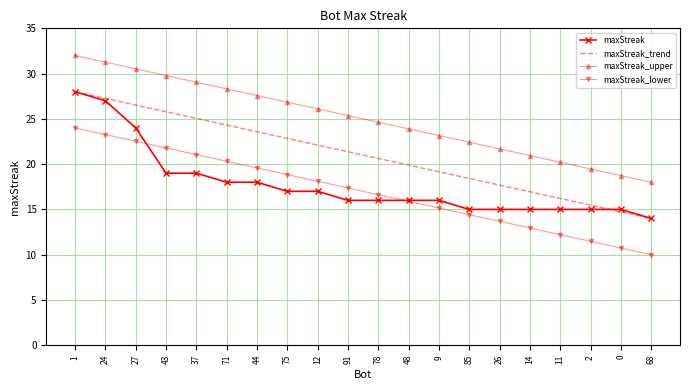

Reading left to right, transcribe all the data shown in this chart.

maxStreak: 28.0	27.0	24.0	19.0	19.0	18.0	18.0	17.0	17.0	16.0	16.0	16.0	16.0	15.0	15.0	15.0	15.0	15.0	15.0	14.0
maxStreak_trend: 28.0	27.3	26.5	25.8	25.1	24.3	23.6	22.8	22.1	21.4	20.6	19.9	19.2	18.4	17.7	16.9	16.2	15.5	14.7	14.0
maxStreak_upper: 32.0	31.3	30.5	29.8	29.1	28.3	27.6	26.8	26.1	25.4	24.6	23.9	23.2	22.4	21.7	20.9	20.2	19.5	18.7	18.0
maxStreak_lower: 24.0	23.3	22.5	21.8	21.1	20.3	19.6	18.8	18.1	17.4	16.6	15.9	15.2	14.4	13.7	12.9	12.2	11.5	10.7	10.0